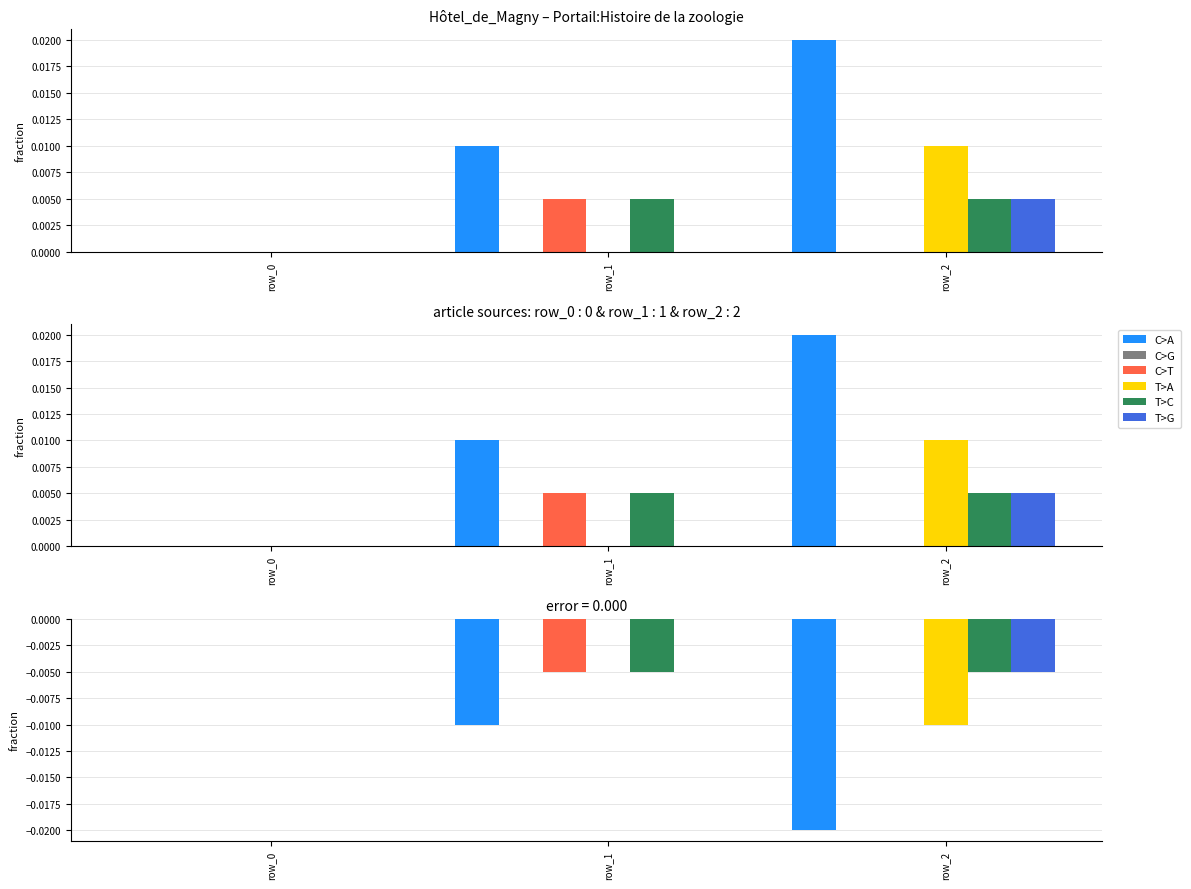

How many bars are there in total?

18